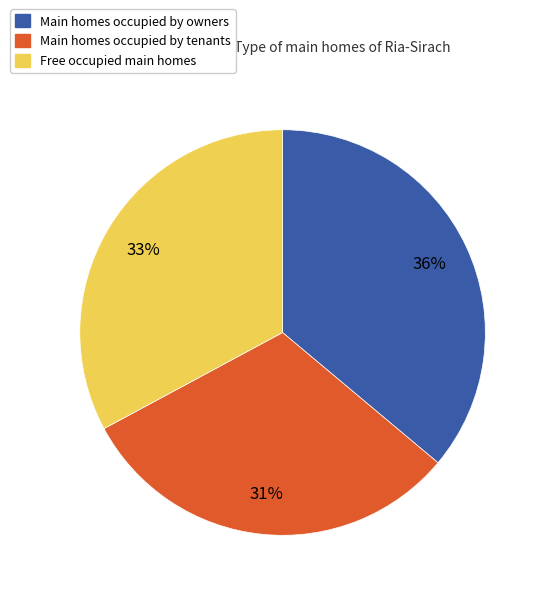

Between Free occupied main homes and Main homes occupied by tenants, which is larger?

Free occupied main homes